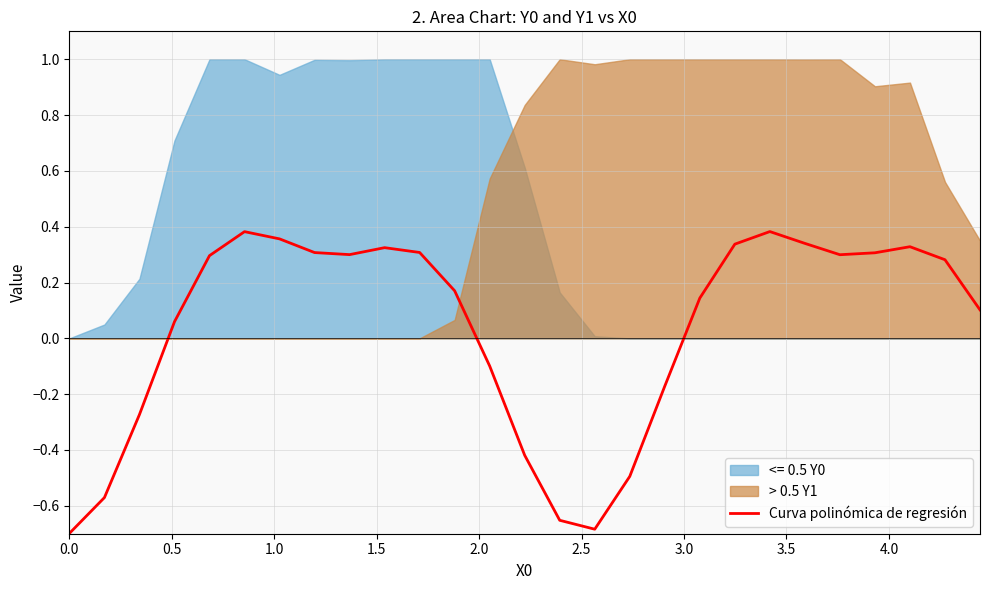

True or false: the data has more than 2 interior local peaks.

True